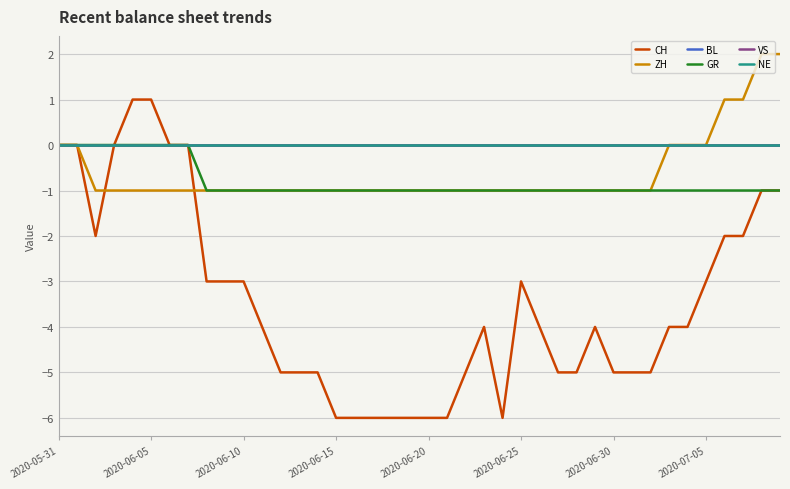

At which category does the chart reach its minimum across all series?

2020-06-15